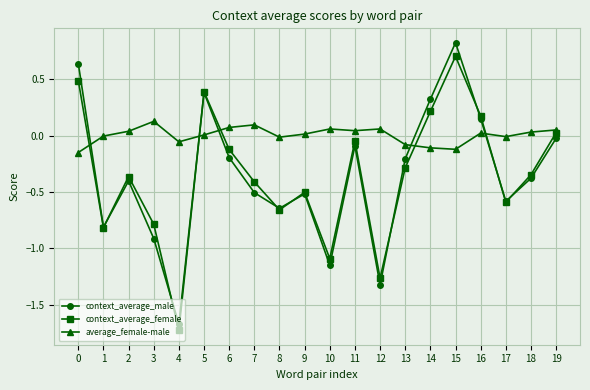

Where is the first local minimum for context_average_female?

1